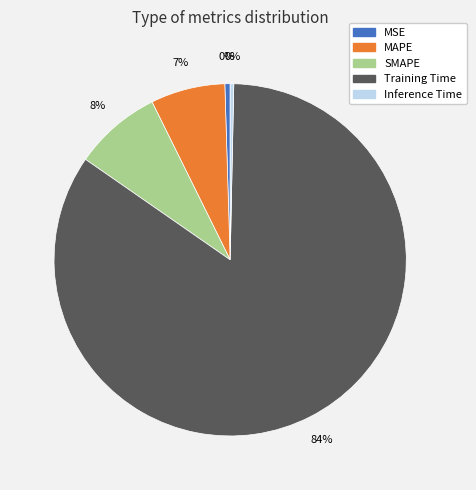

True or false: Training Time accounts for 84% of the total.

True